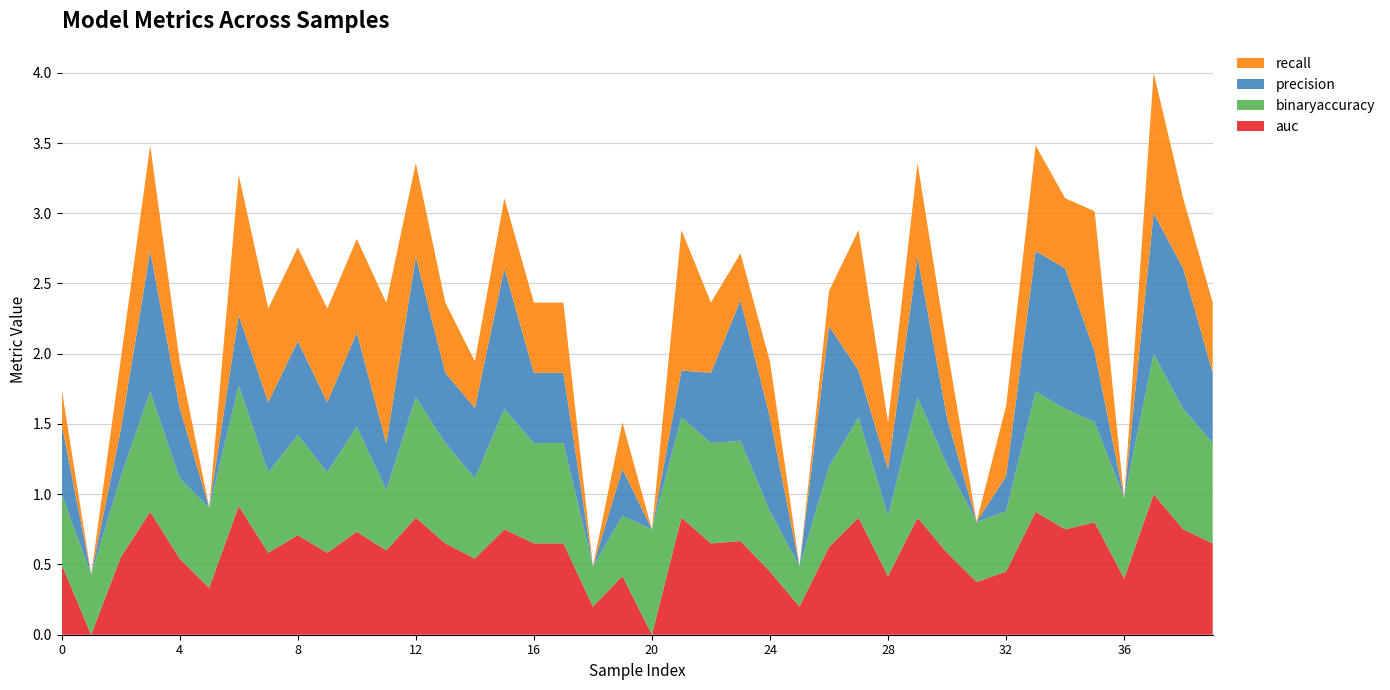

Reading left to right, transcribe all the data shown in this chart.

auc: 0=0.5	1=0.0	2=0.6	3=0.9	4=0.5	5=0.3	6=0.9	7=0.6	8=0.7	9=0.6	10=0.7	11=0.6	12=0.8	13=0.7	14=0.5	15=0.8	16=0.7	17=0.7	18=0.2	19=0.4	20=0.0	21=0.8	22=0.7	23=0.7	24=0.5	25=0.2	26=0.6	27=0.8	28=0.4	29=0.8	30=0.6	31=0.4	32=0.5	33=0.9	34=0.8	35=0.8	36=0.4	37=1.0	38=0.8	39=0.7
binaryaccuracy: 0=0.5	1=0.4	2=0.6	3=0.9	4=0.6	5=0.6	6=0.9	7=0.6	8=0.7	9=0.6	10=0.8	11=0.4	12=0.9	13=0.7	14=0.6	15=0.9	16=0.7	17=0.7	18=0.3	19=0.4	20=0.8	21=0.7	22=0.7	23=0.7	24=0.4	25=0.3	26=0.6	27=0.7	28=0.4	29=0.9	30=0.6	31=0.4	32=0.4	33=0.9	34=0.9	35=0.7	36=0.6	37=1.0	38=0.9	39=0.7
precision: 0=0.5	1=0.0	2=0.3	3=1.0	4=0.5	5=0.0	6=0.5	7=0.5	8=0.7	9=0.5	10=0.7	11=0.3	12=1.0	13=0.5	14=0.5	15=1.0	16=0.5	17=0.5	18=0.0	19=0.3	20=0.0	21=0.3	22=0.5	23=1.0	24=0.7	25=0.0	26=1.0	27=0.3	28=0.3	29=1.0	30=0.3	31=0.0	32=0.2	33=1.0	34=1.0	35=0.5	36=0.0	37=1.0	38=1.0	39=0.5
recall: 0=0.2	1=0.0	2=0.5	3=0.8	4=0.3	5=0.0	6=1.0	7=0.7	8=0.7	9=0.7	10=0.7	11=1.0	12=0.7	13=0.5	14=0.3	15=0.5	16=0.5	17=0.5	18=0.0	19=0.3	20=0.0	21=1.0	22=0.5	23=0.3	24=0.4	25=0.0	26=0.2	27=1.0	28=0.3	29=0.7	30=0.5	31=0.0	32=0.5	33=0.8	34=0.5	35=1.0	36=0.0	37=1.0	38=0.5	39=0.5